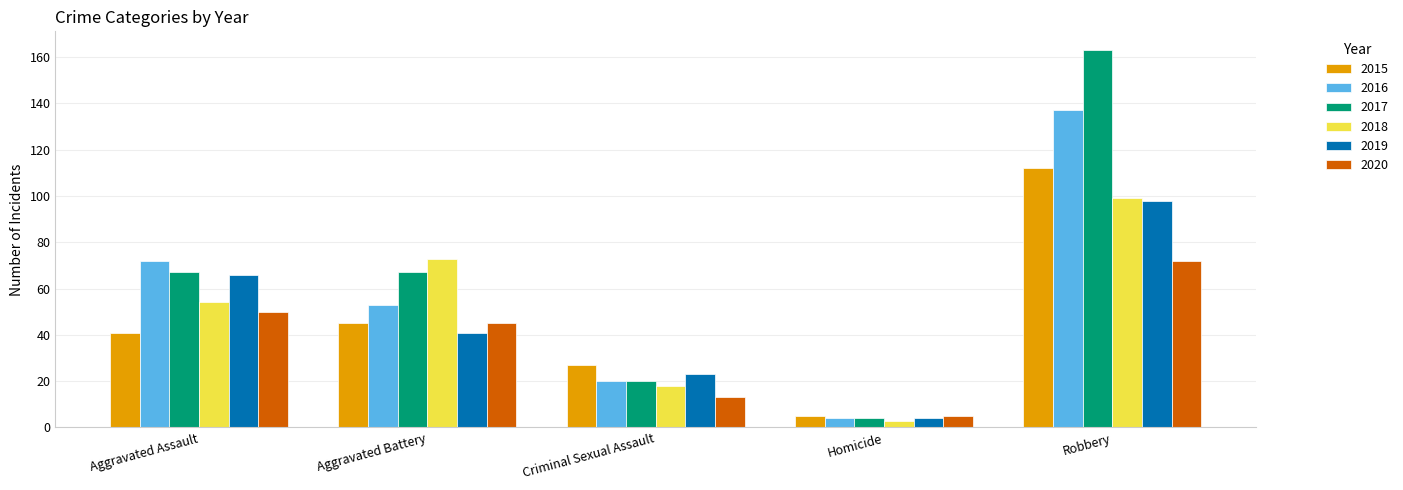

What position from the right is Criminal Sexual Assault?

3